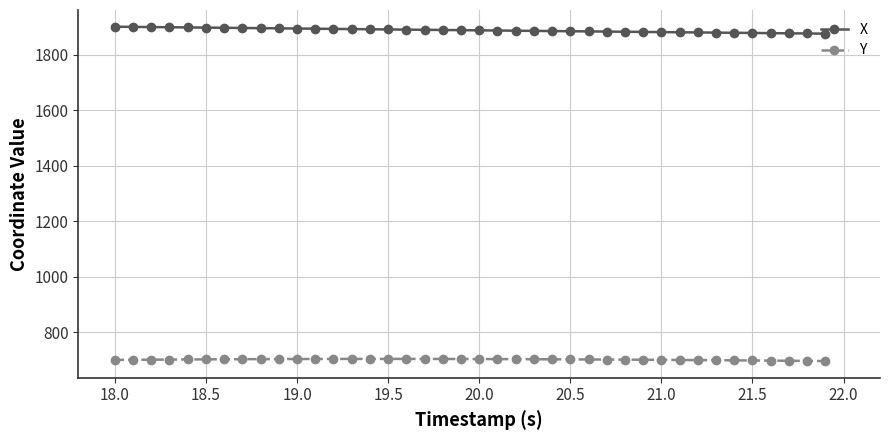

Rank the series by their average value, from lowest to highest.

Y, X